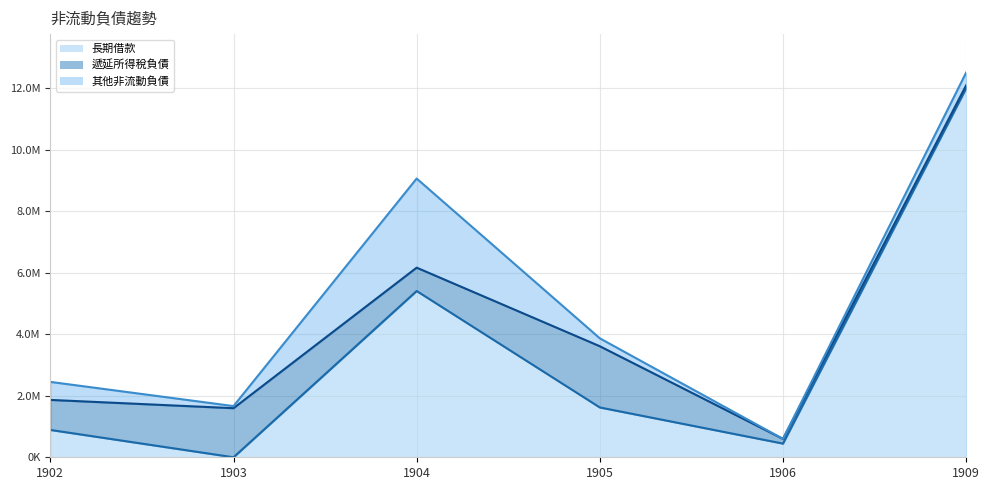

What is the maximum value shown in the chart?

11997006